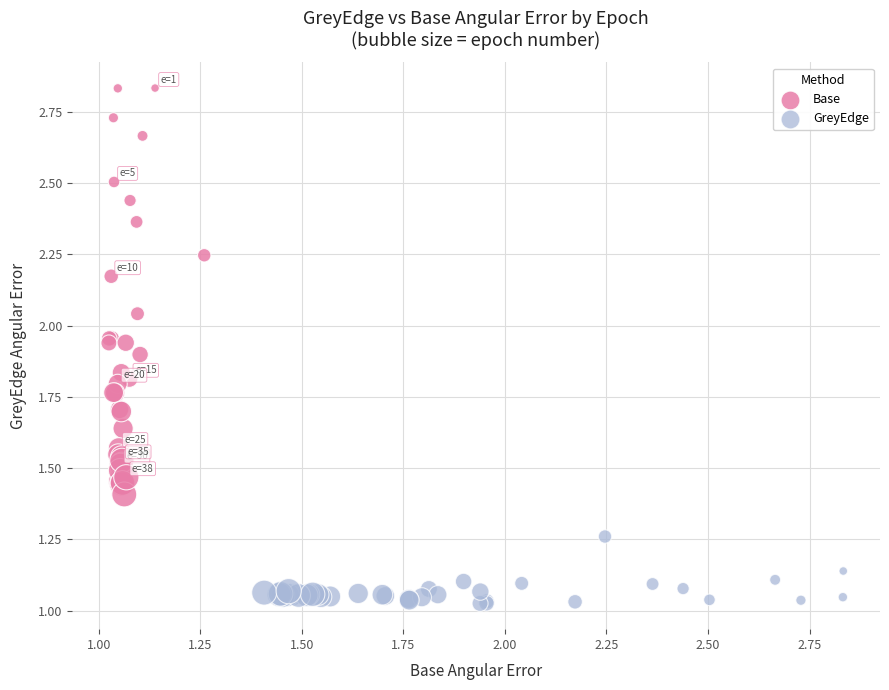

Which series contains the highest Y value?

Base